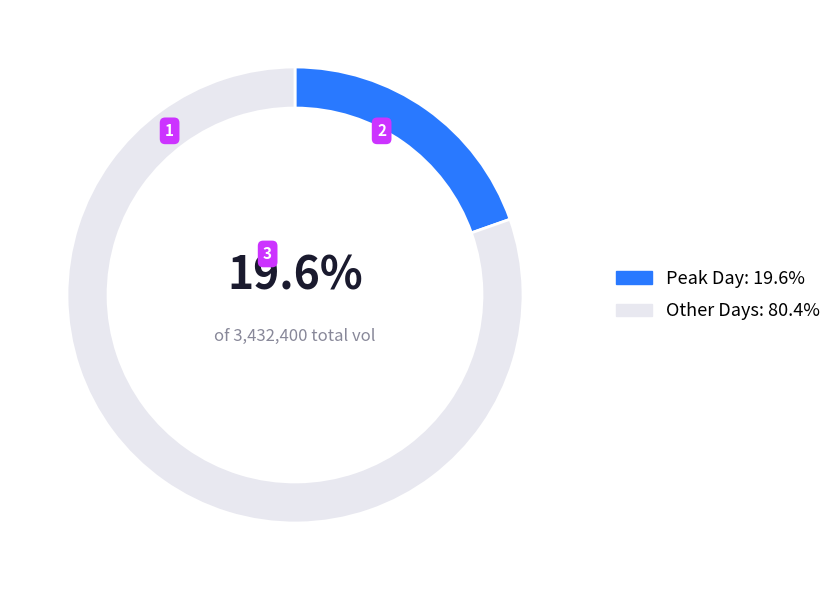

Is there any slice that represents more than half of the pie?

Yes